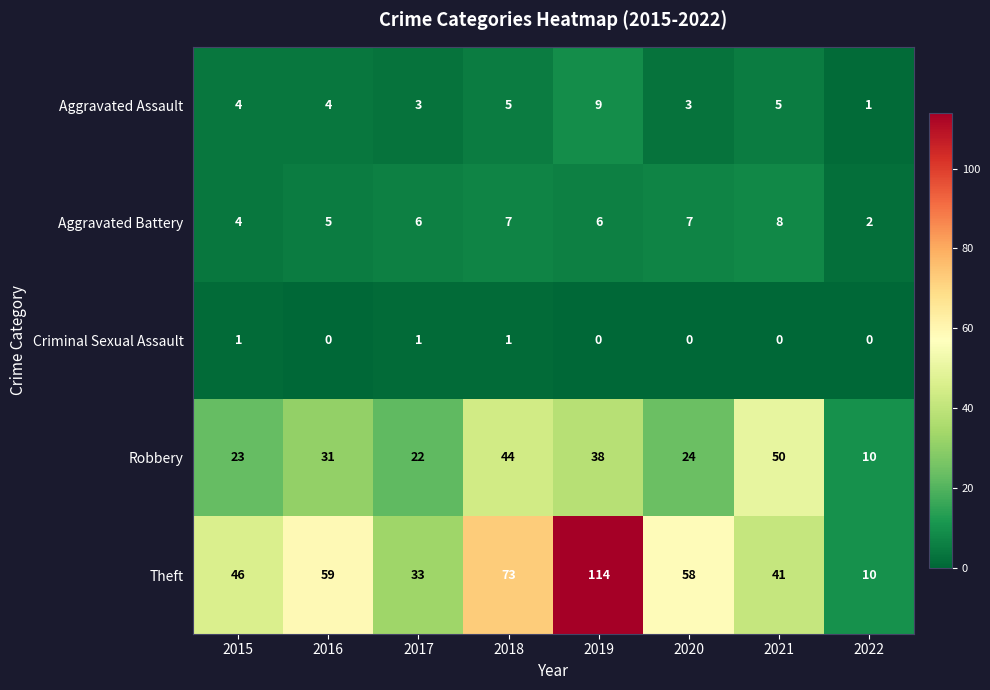

What is the average value of the Theft series?

54